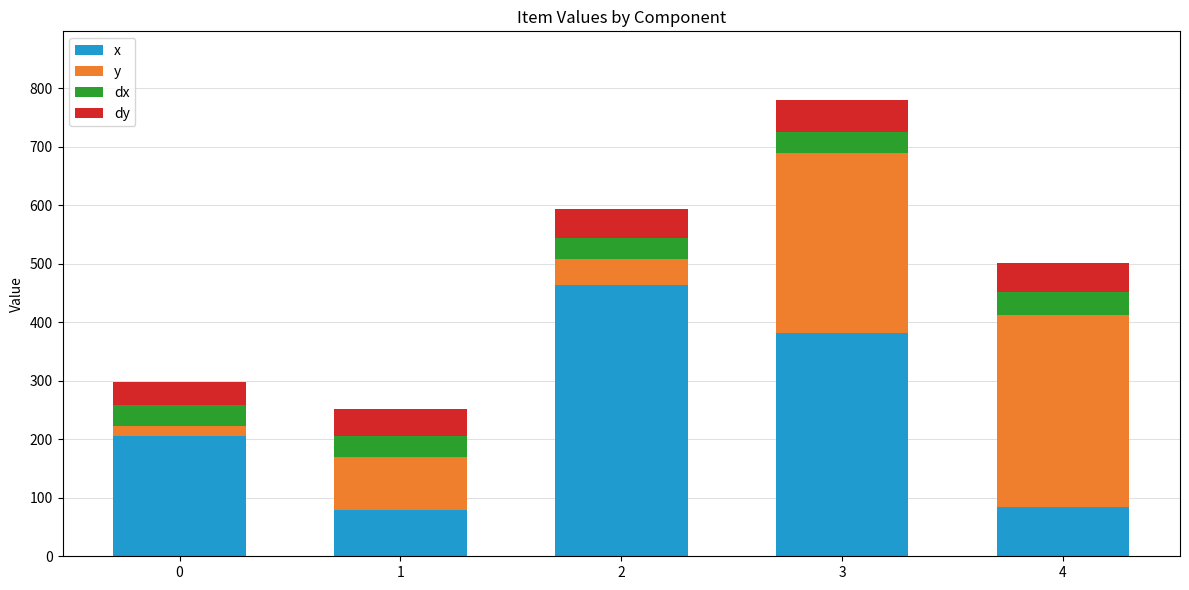

What is the minimum value for x?

79.3